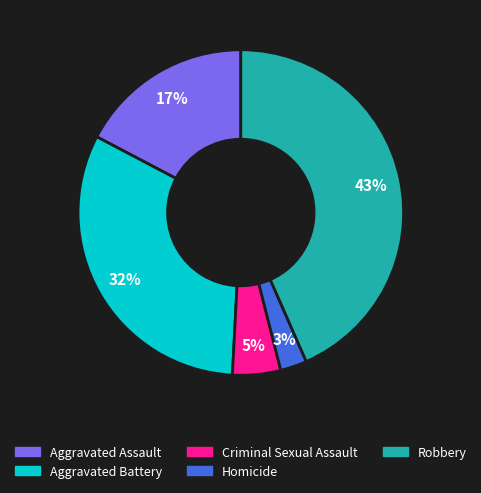

To the nearest percent, what percentage of the pie is Robbery?

43%